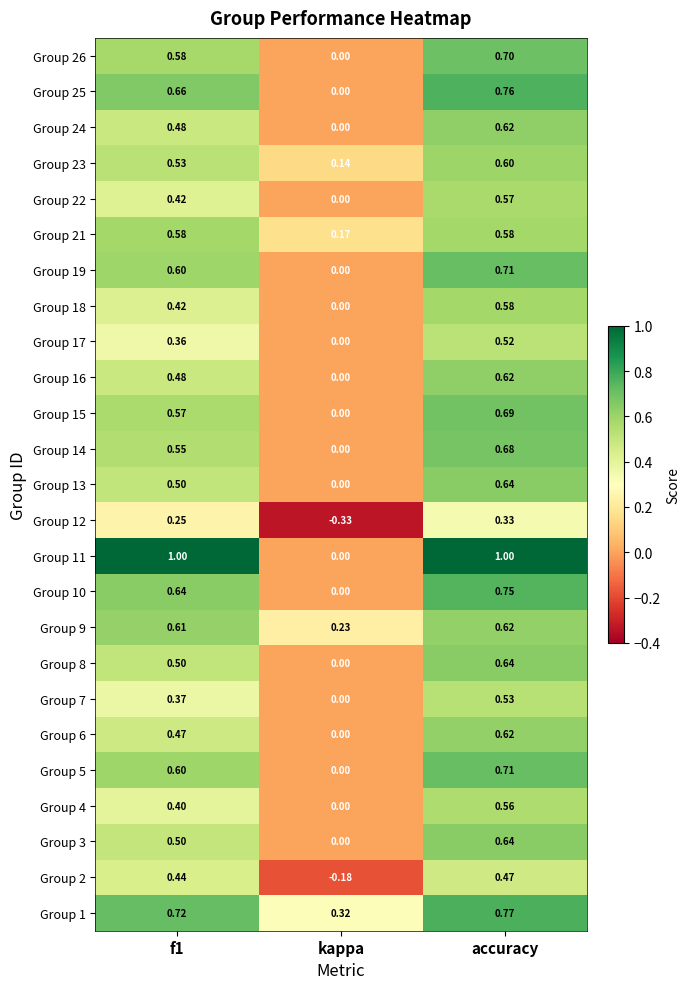

Which category has the lowest value in the Group 10 series?

kappa